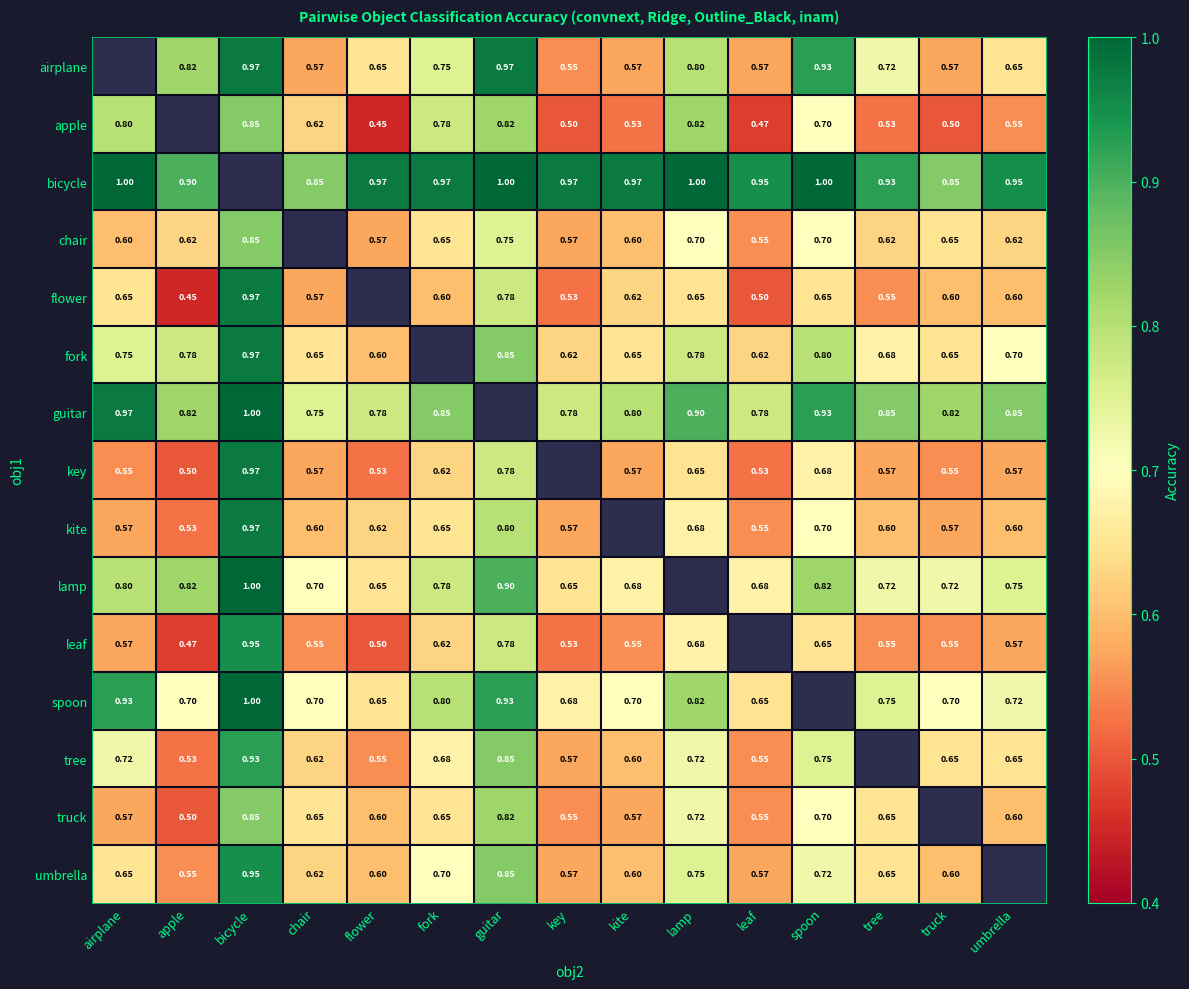

How many series are shown in this chart?

15